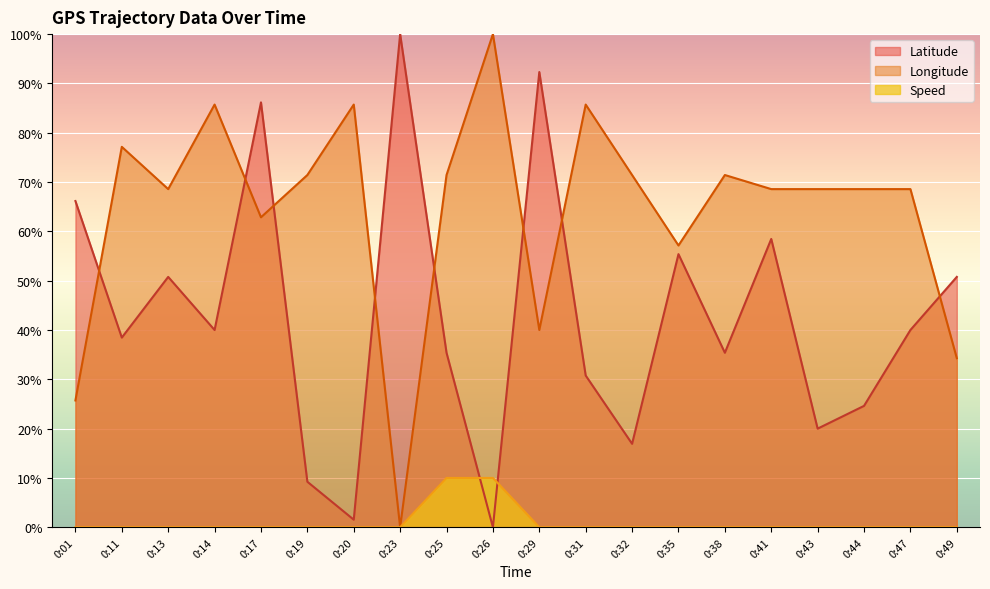

What is the difference between the highest and lowest values at 0:31?

85.7